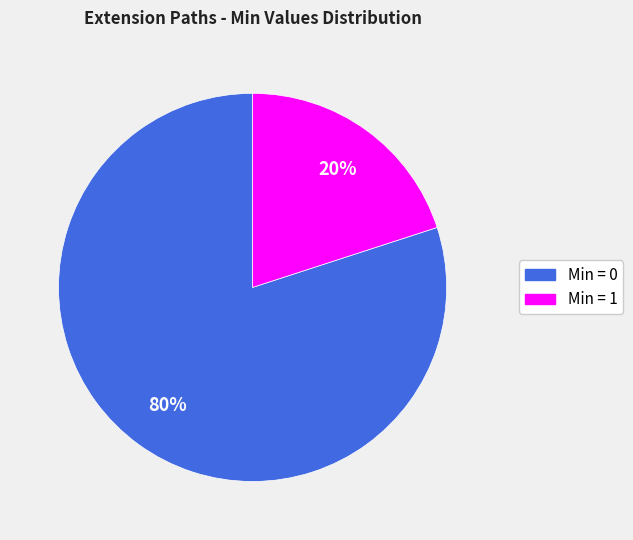

To the nearest percent, what is the average slice percentage?

50%